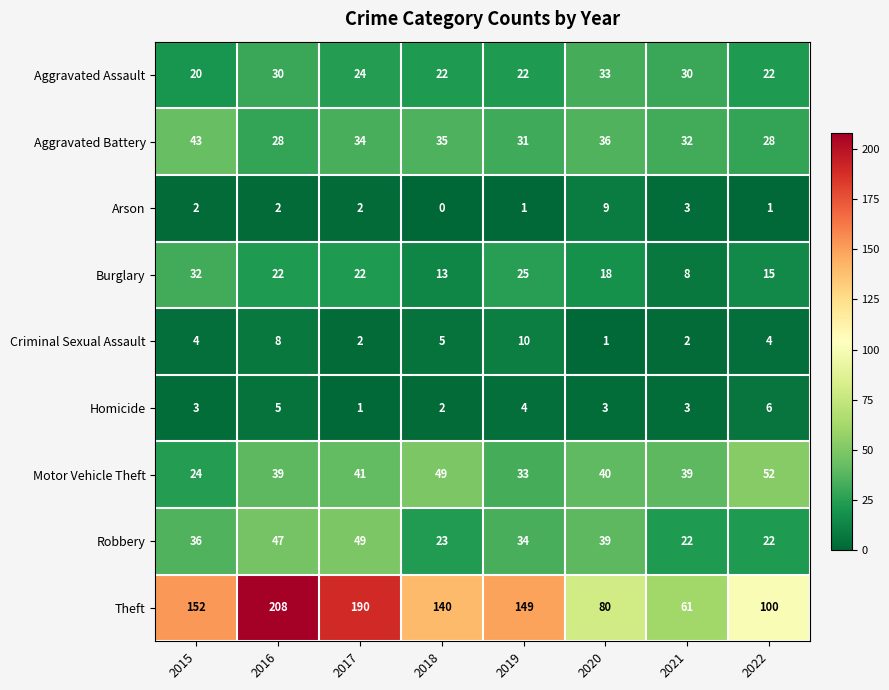

What is the difference between the highest and lowest values at 2019?

148